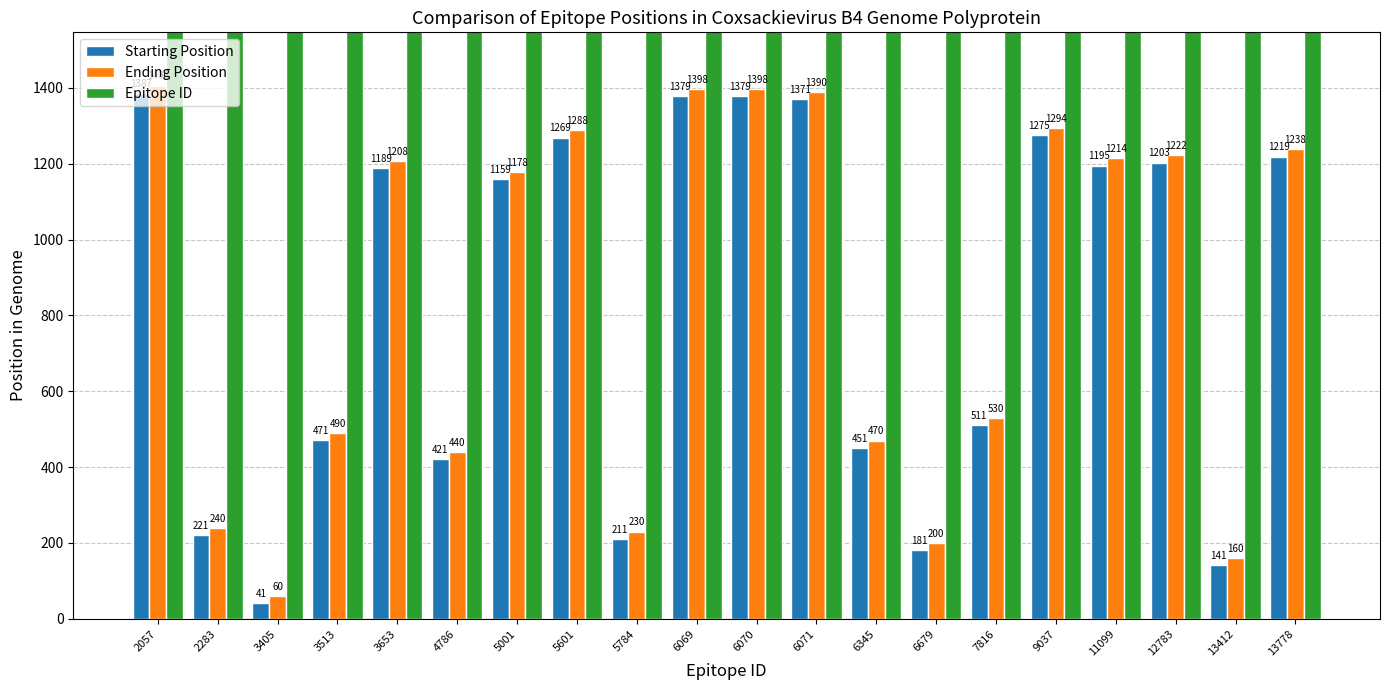

Which series changed the most between 12783 and 13778?

Epitope ID